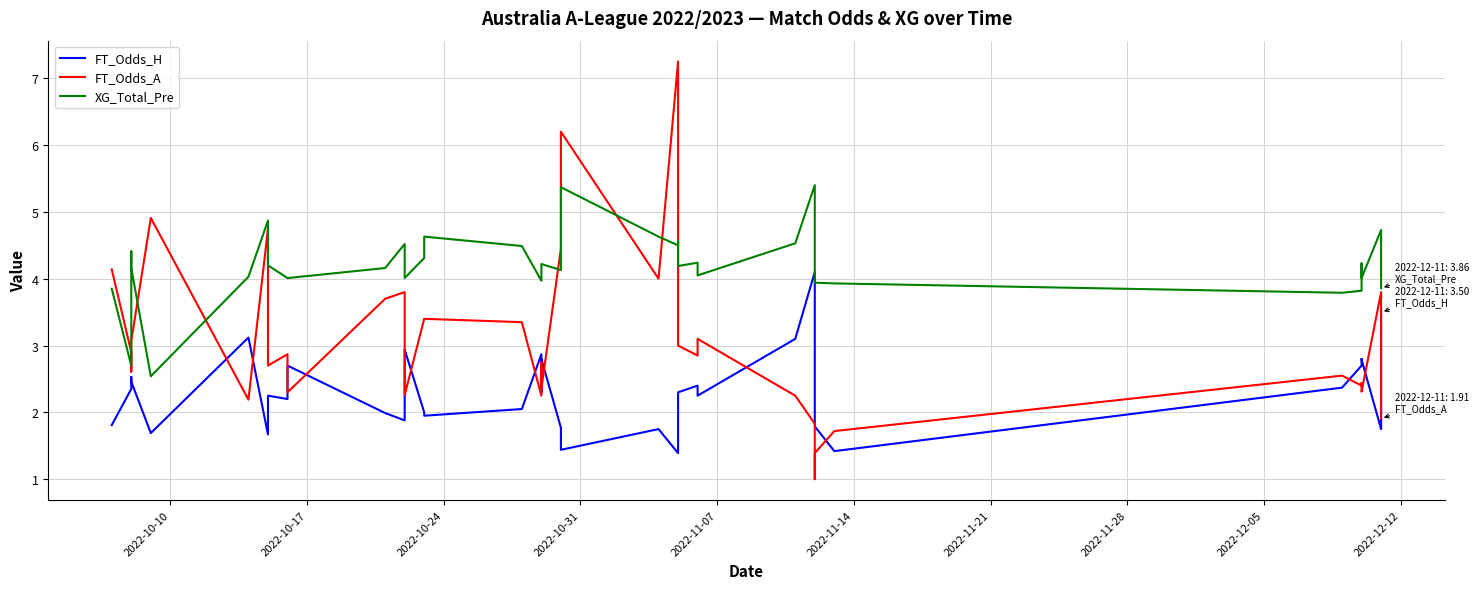

What is the label of the 36th point from the right?

2022-11-07